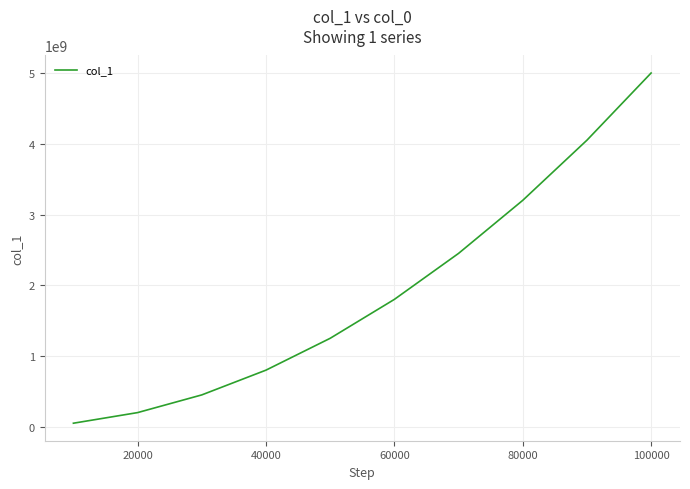

What is the greatest value displayed?

5000997848